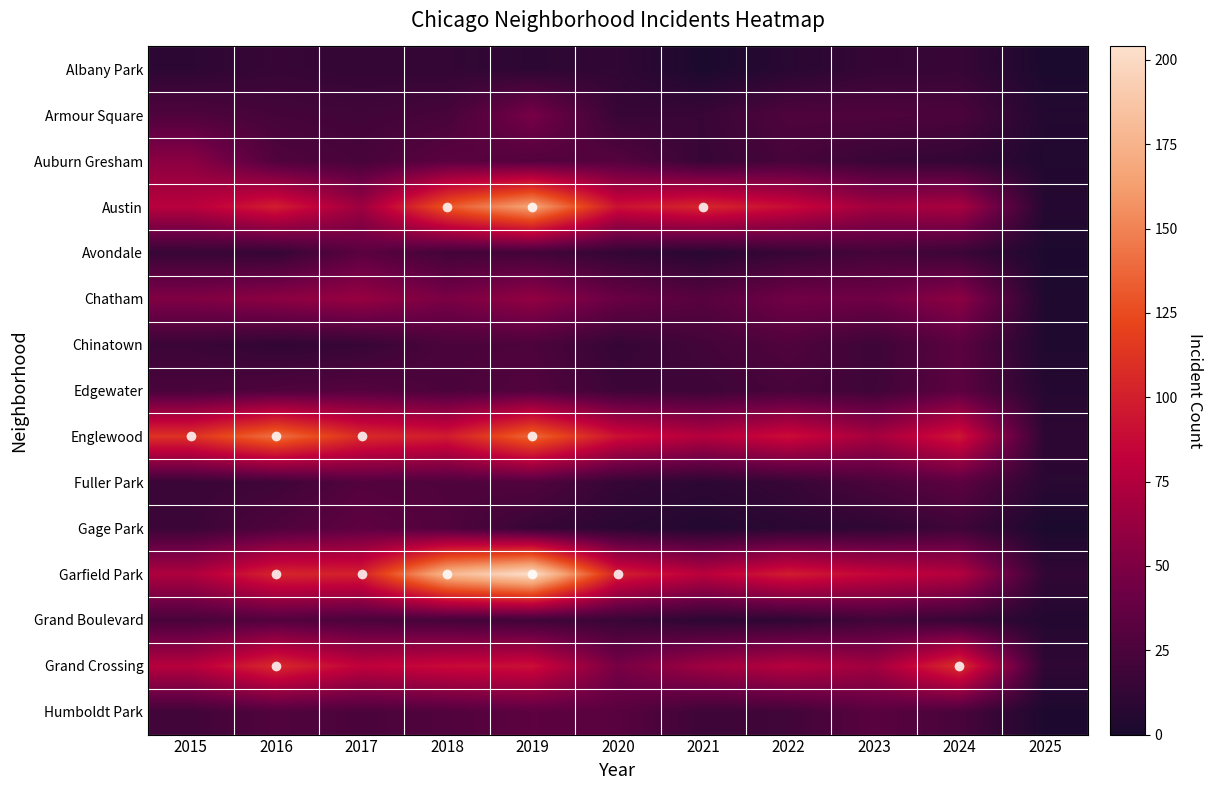

What is the greatest value displayed?

204